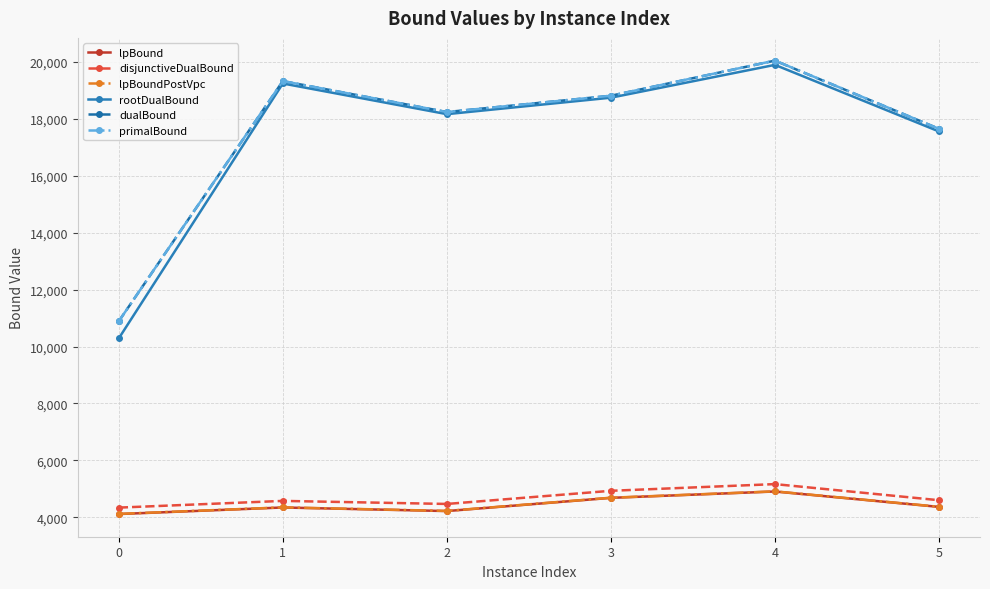

Is this an area chart (filled region under the line)?

No